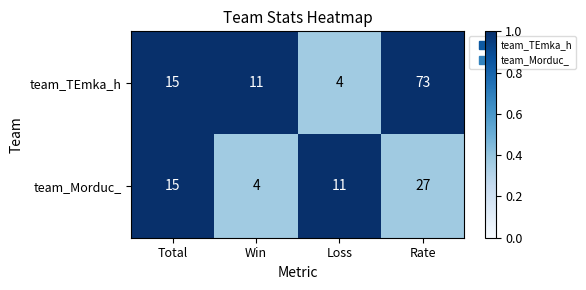

What is the total value across all series at Loss?

15